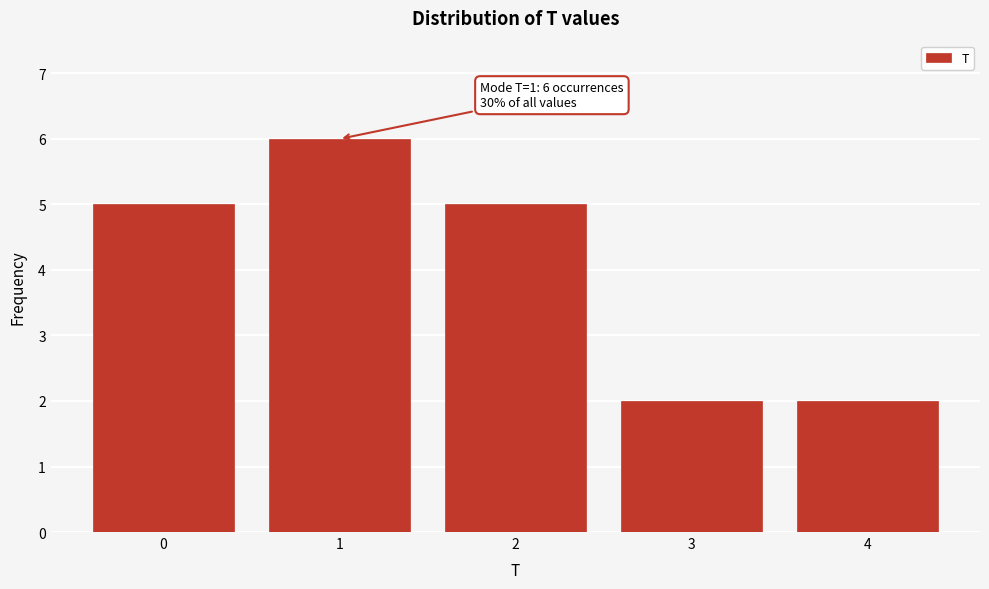

Reading left to right, extract all data points from this chart.

5	6	5	2	2